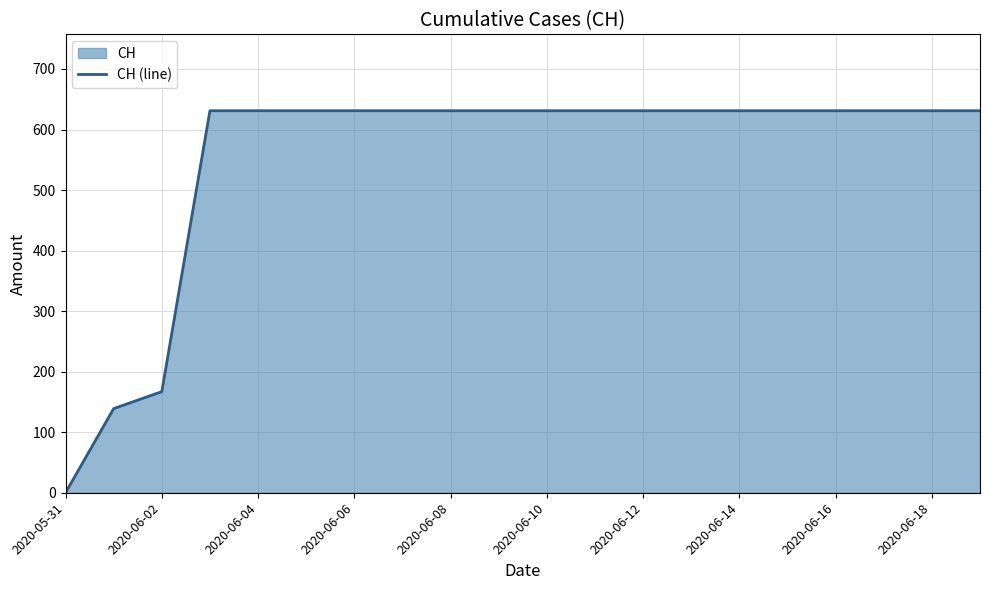

What is the value of the 5th point from the left?

631